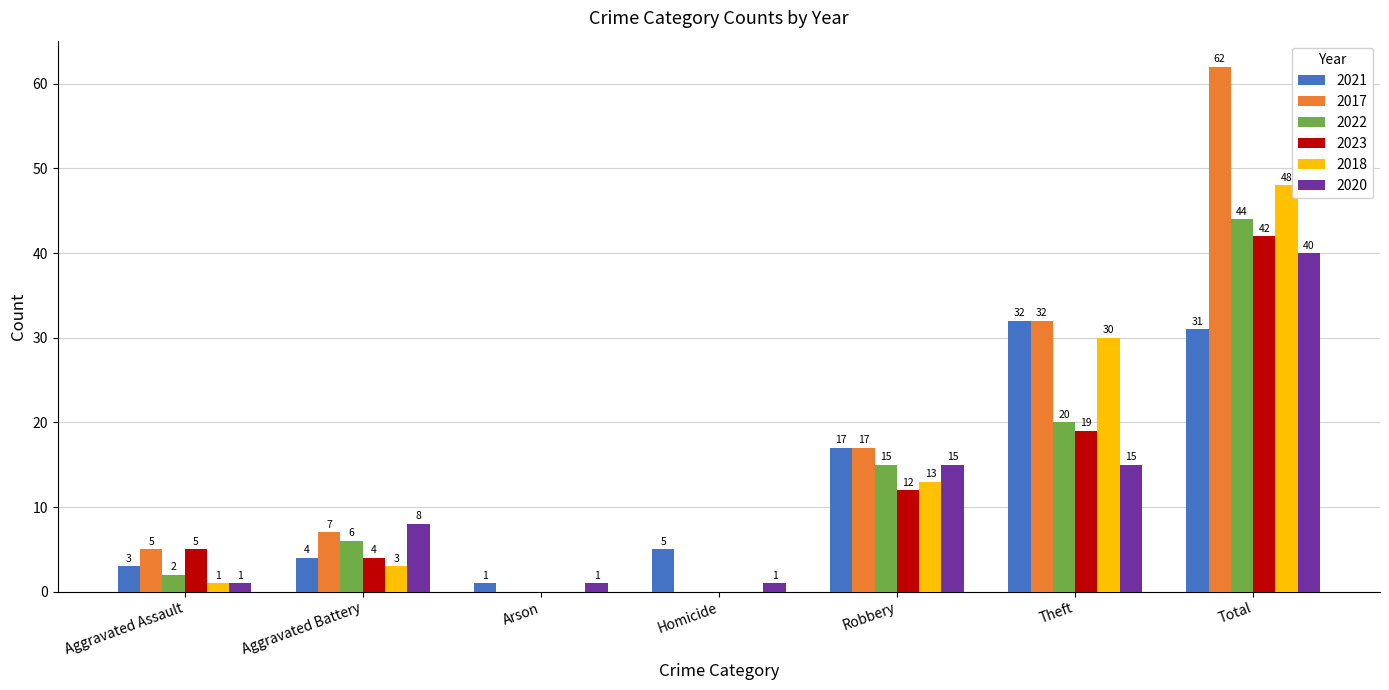

Read the 2021 value at Total, to the nearest 10.

30